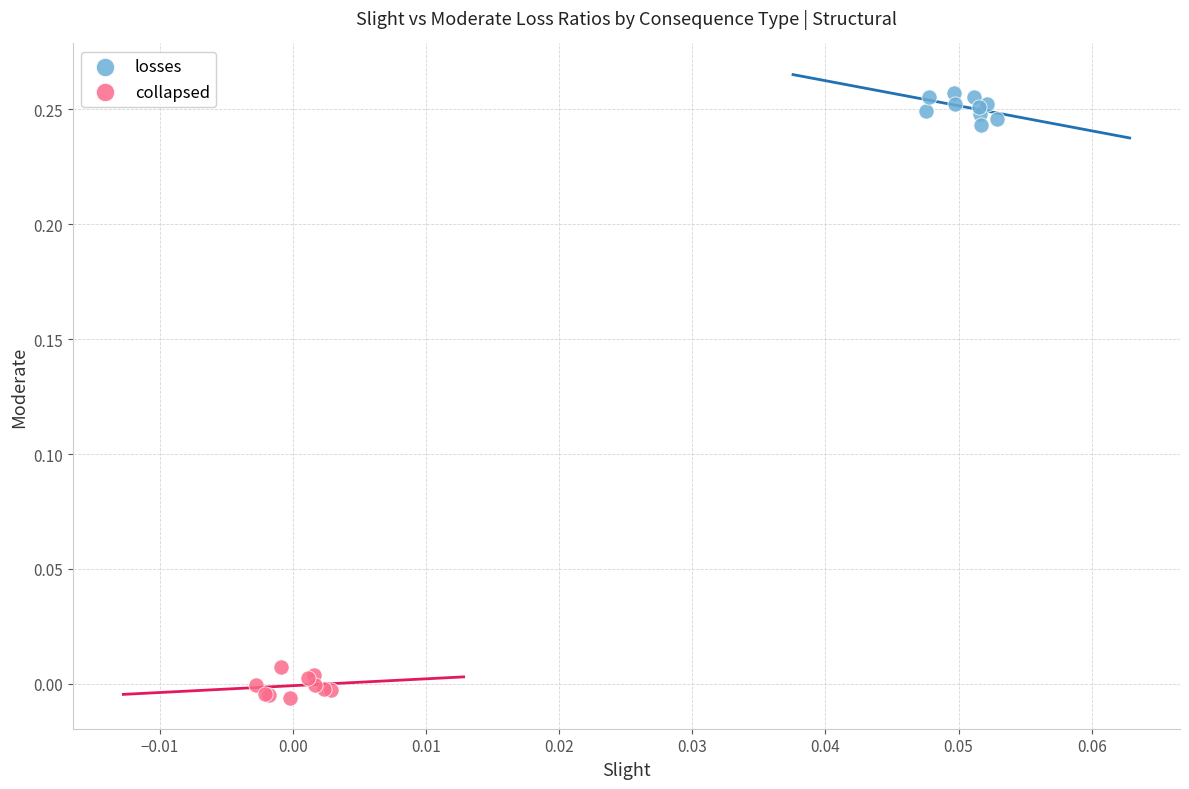

Which series reaches the maximum Y coordinate?

losses